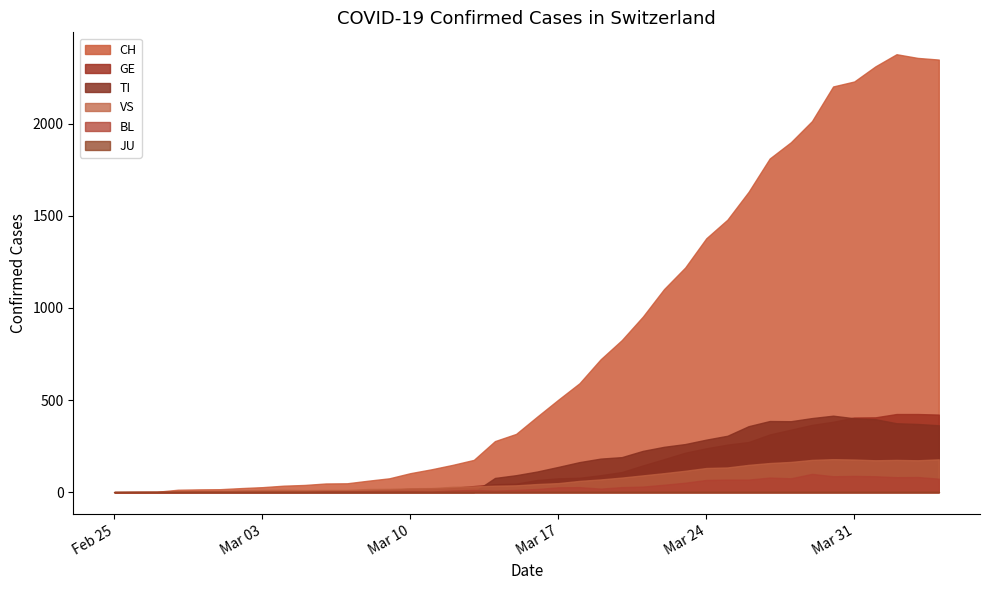

How many positive values does the TI series have?

22